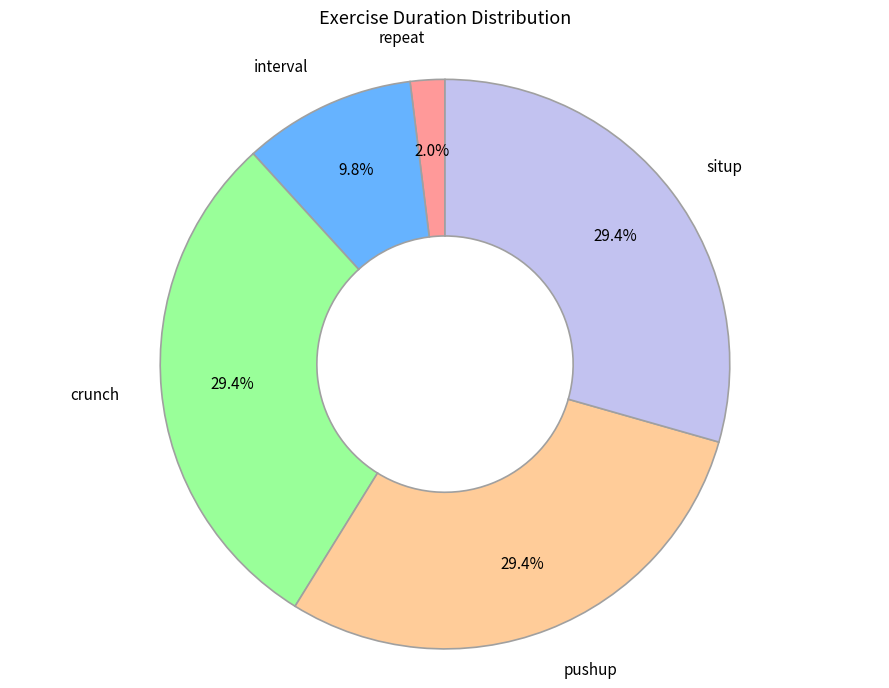

Is there any slice that represents more than half of the pie?

No